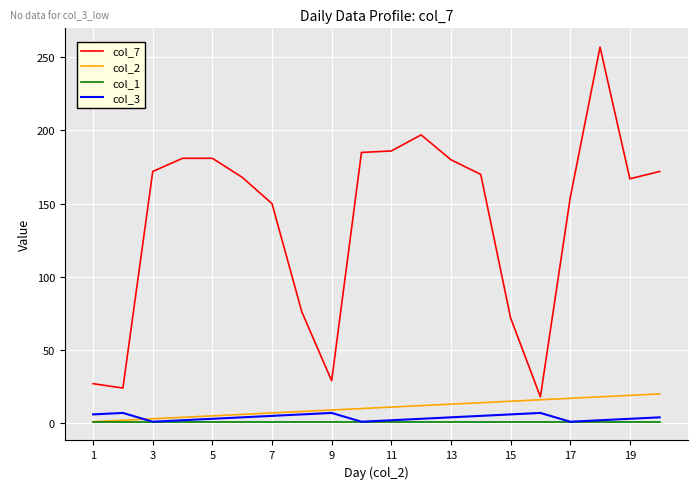

What is the maximum value shown in the chart?

257